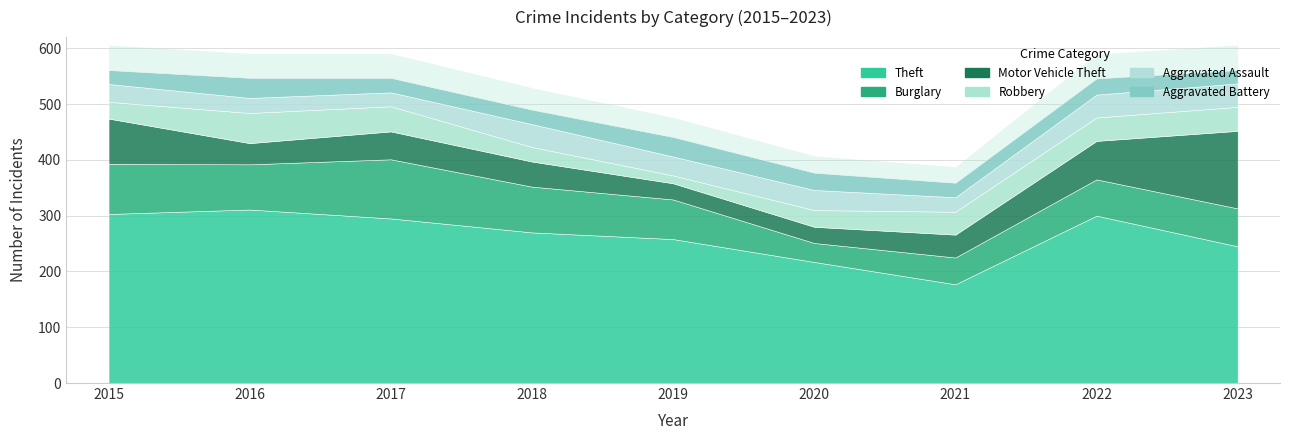

Which series has the largest range (max minus min)?

Theft